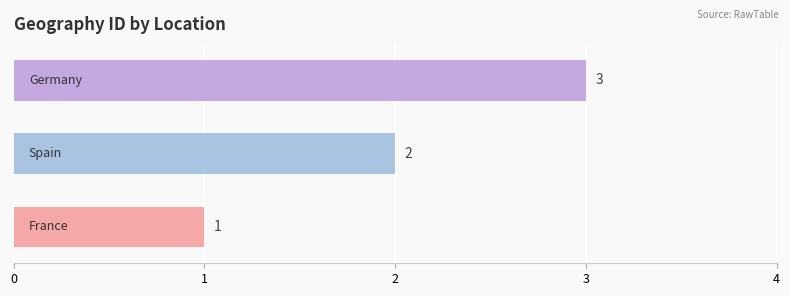

How many values are between 1 and 3?

3